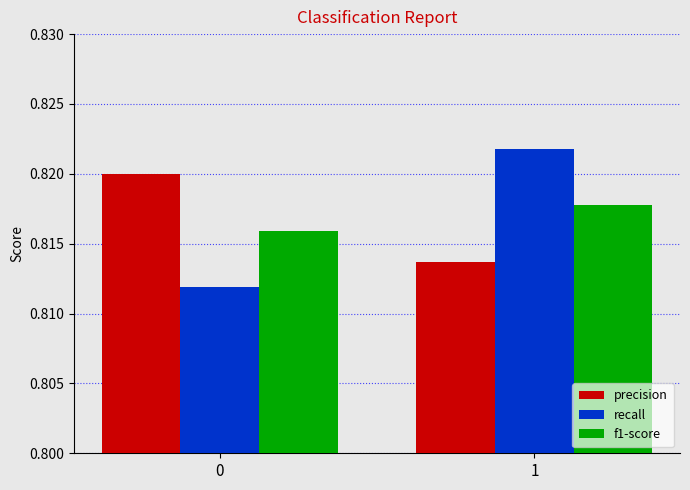

What is the sum of all precision values?

1.6